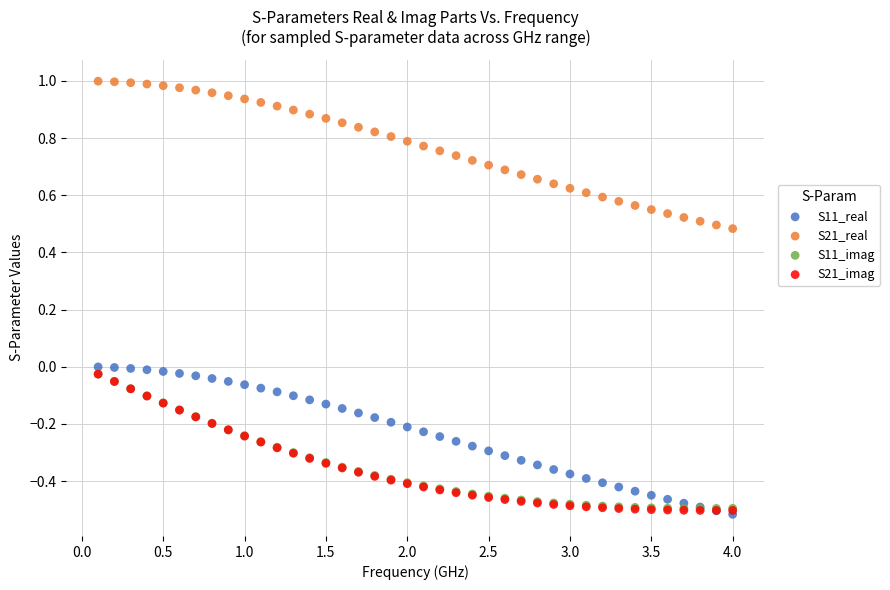

Which series contains the highest Y value?

S21_real